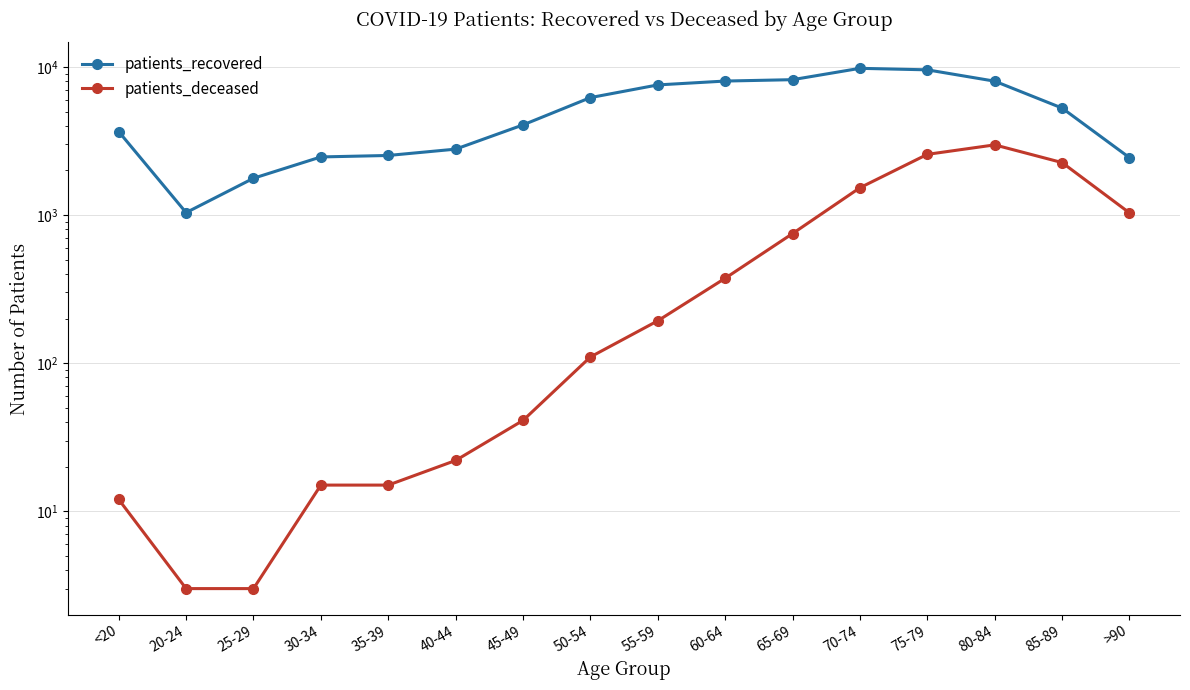

Read the patients_deceased value at 70-74, to the nearest 100.

1500